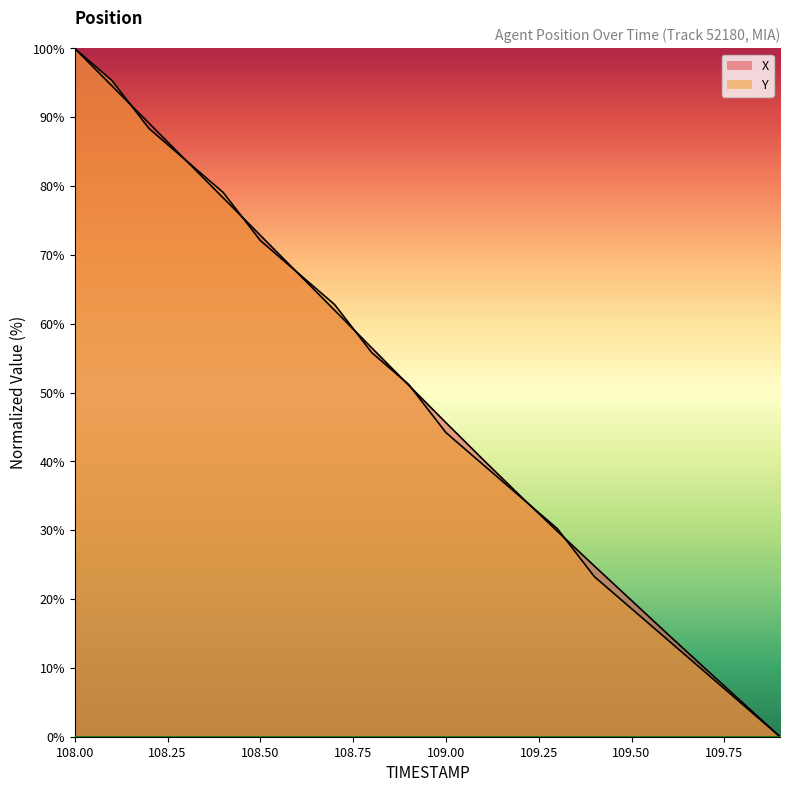

Which series changed the most between 109.1 and 109.7?

X